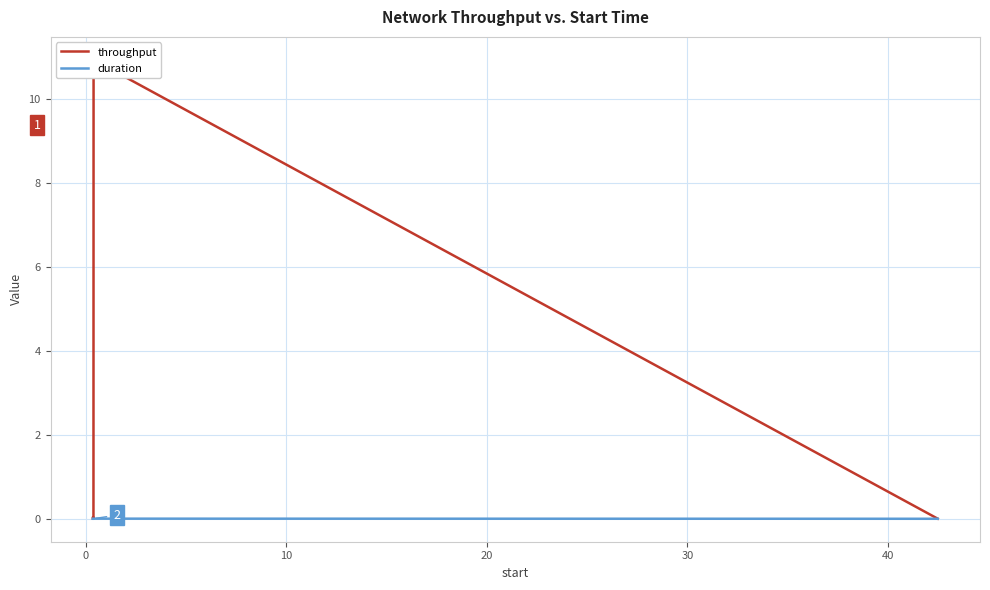

How many lines are shown in the chart?

2